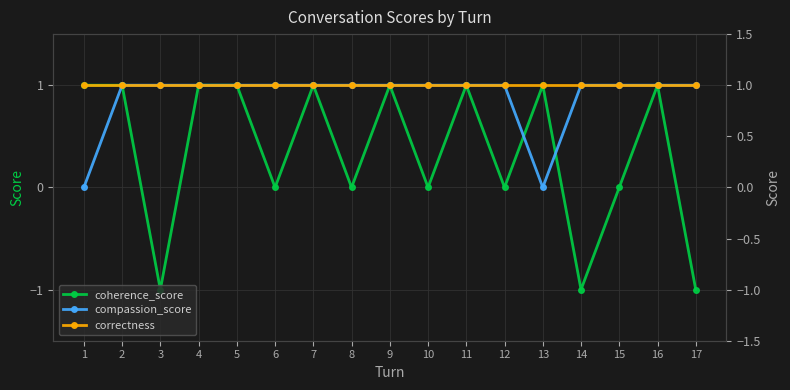

True or false: coherence_score and correctness cross at least once.

False